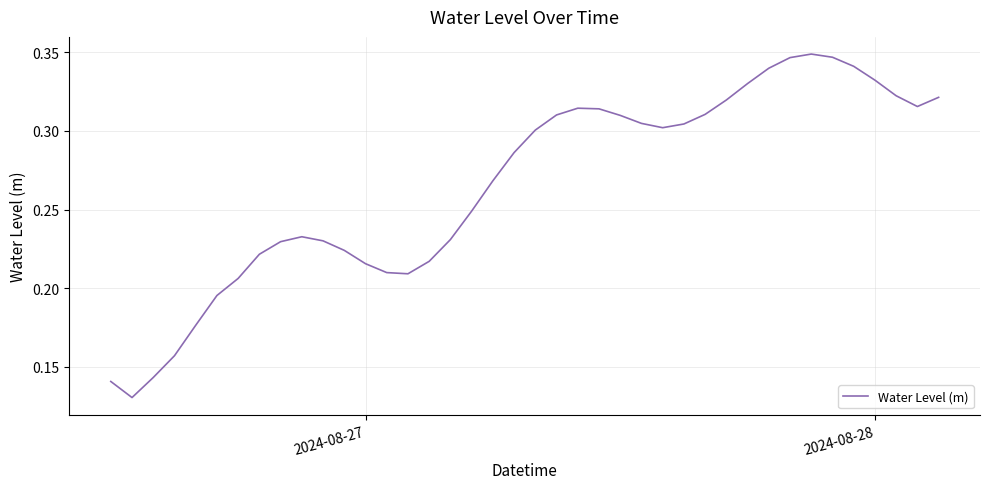

What is the minimum value shown in the chart?

0.1